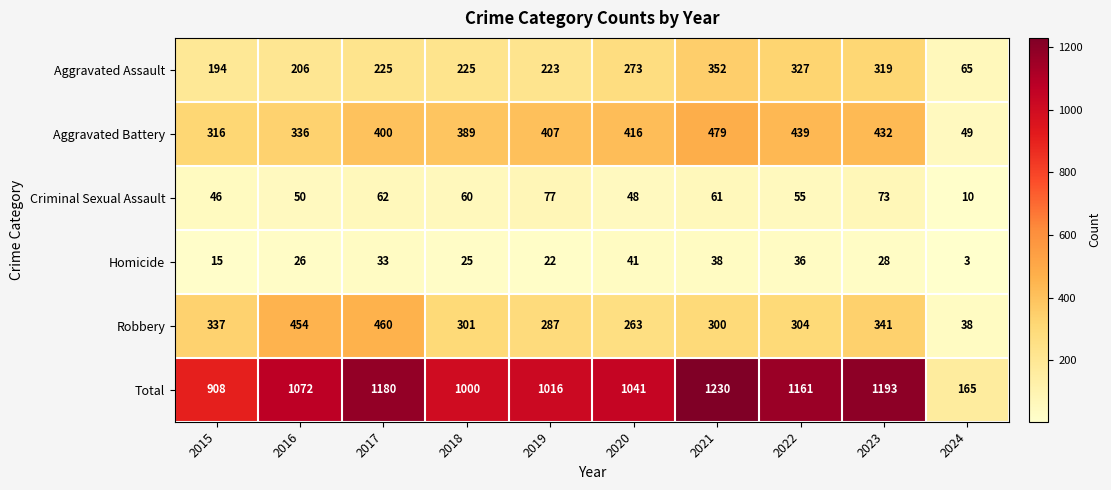

Which series changed the most between 2016 and 2024?

Total